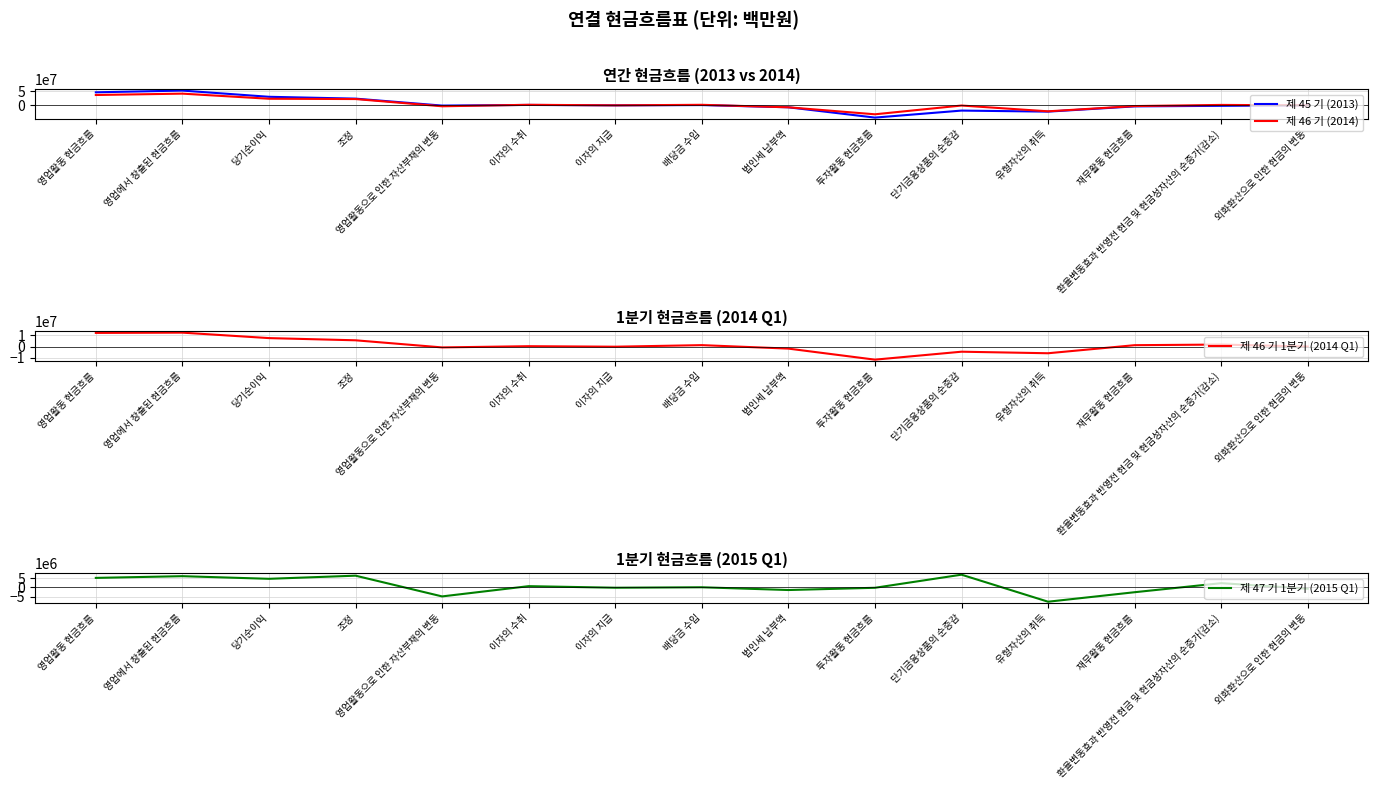

Reading right to left, what are all the values shown in this chart?

제 45 기 (2013): 외화환산으로 인한 현금의 변동=-330070	환율변동효과 반영전 현금 및 현금성자산의 순증가(감소)=-2176610	재무활동 현금흐름=-4137031	유형자산의 취득=-23157587	단기금융상품의 순증감=-19391643	투자활동 현금흐름=-44747019	법인세 납부액=-7450345	배당금 수입=592217	이자의 지급=-434857	이자의 수취=1034074	영업활동으로 인한 자산부채의 변동=-1313245	조정=23804832	당기순이익=30474764	영업에서 창출된 현금흐름=52966351	영업활동 현금흐름=46707440
제 46 기 (2014): 외화환산으로 인한 현금의 변동=-555886	환율변동효과 반영전 현금 및 현금성자산의 순증가(감소)=1111872	재무활동 현금흐름=-3057109	유형자산의 취득=-22042943	단기금융상품의 순증감=-1110842	투자활동 현금흐름=-32806408	법인세 납부액=-7492889	배당금 수입=1495658	이자의 지급=-463740	이자의 수취=1555373	영업활동으로 인한 자산부채의 변동=-3837136	조정=22323765	당기순이익=23394358	영업에서 창출된 현금흐름=41880987	영업활동 현금흐름=36975389
제 46 기 1분기 (2014 Q1): 외화환산으로 인한 현금의 변동=51012	환율변동효과 반영전 현금 및 현금성자산의 순증가(감소)=1814492	재무활동 현금흐름=1258699	유형자산의 취득=-5939788	단기금융상품의 순증감=-4558705	투자활동 현금흐름=-11657103	법인세 납부액=-1792972	배당금 수입=1295241	이자의 지급=-98367	이자의 수취=352757	영업활동으로 인한 자산부채의 변동=-735419	조정=5617215	당기순이익=7574441	영업에서 창출된 현금흐름=12456237	영업활동 현금흐름=12212896
제 47 기 1분기 (2015 Q1): 외화환산으로 인한 현금의 변동=-714107	환율변동효과 반영전 현금 및 현금성자산의 순증가(감소)=2269224	재무활동 현금흐름=-2624546	유형자산의 취득=-7762203	단기금융상품의 순증감=6855215	투자활동 현금흐름=-228222	법인세 납부액=-1439358	배당금 수입=52868	이자의 지급=-195903	이자의 수취=652650	영업활동으로 인한 자산부채의 변동=-4896326	조정=6322246	당기순이익=4625815	영업에서 창출된 현금흐름=6051735	영업활동 현금흐름=5121992